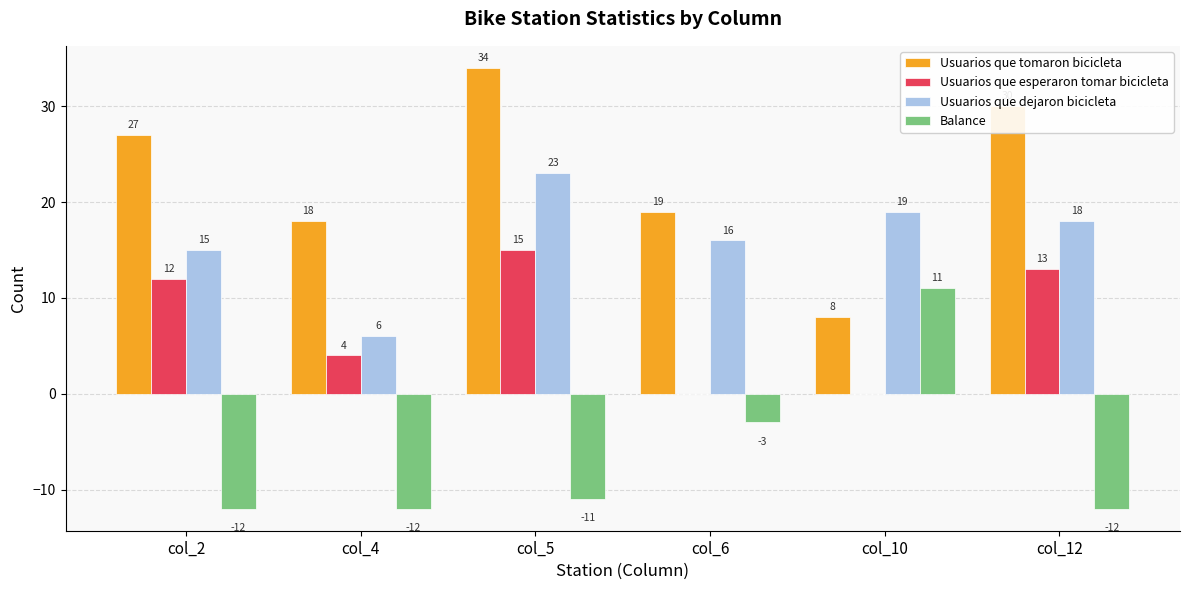

The value of Balance at col_10 is 5. True or false?

False